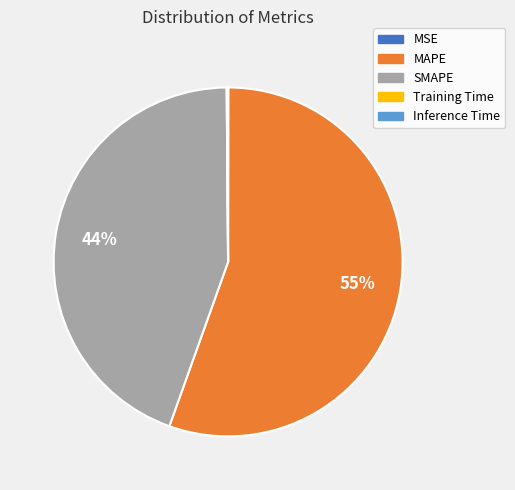

Does MAPE account for over 50% of the chart?

Yes